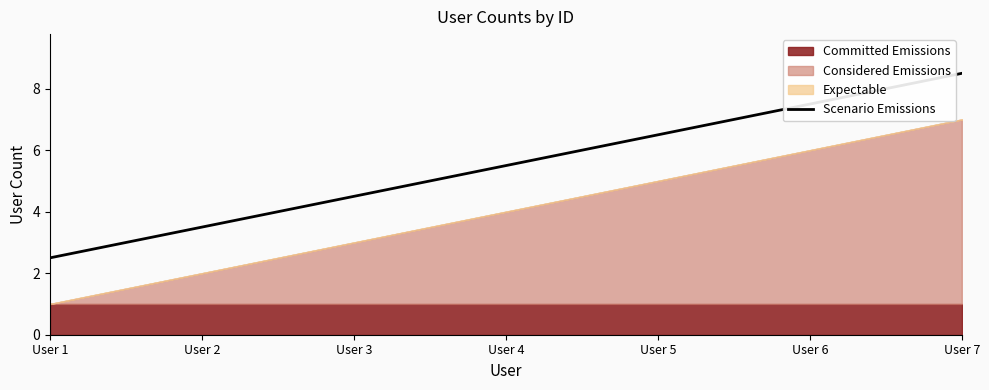

Is the value of Committed at User 3 greater than the value of Considered at User 4?

No